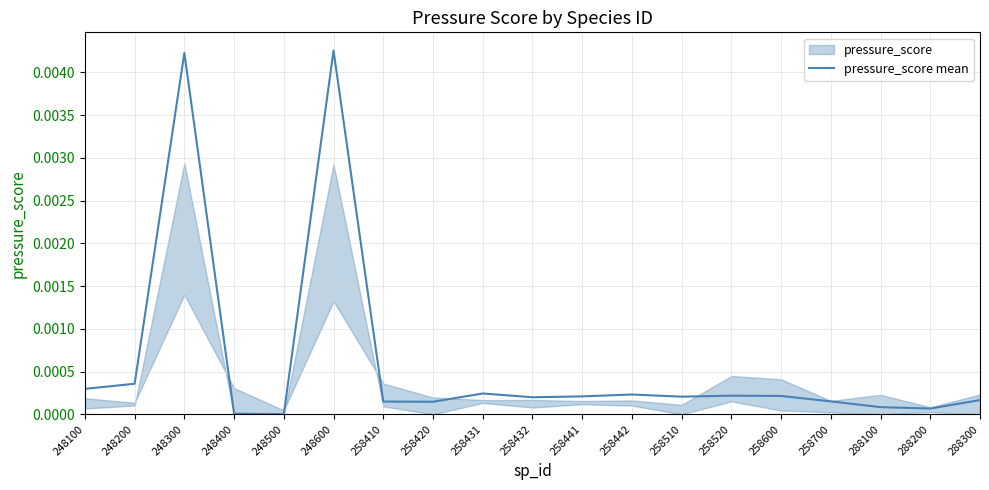

Is it true that the value at 248100 is 0.0?

True